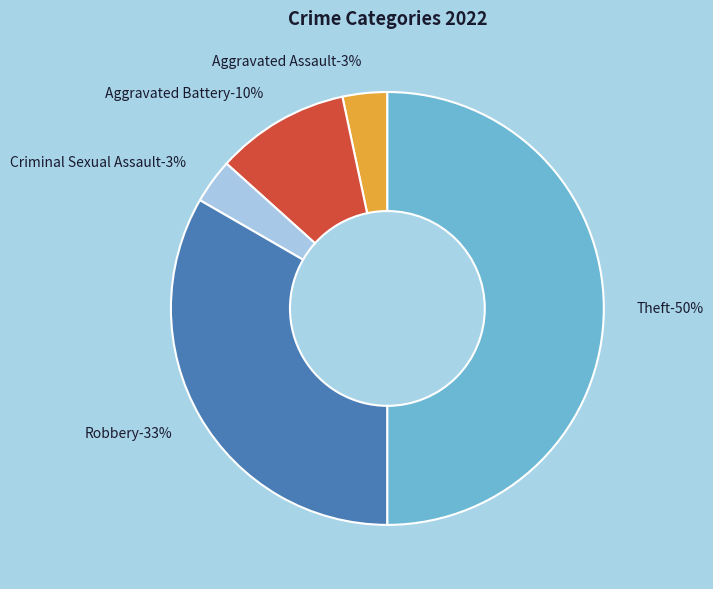

To the nearest percent, what is the combined percentage of Theft and Criminal Sexual Assault?

53%